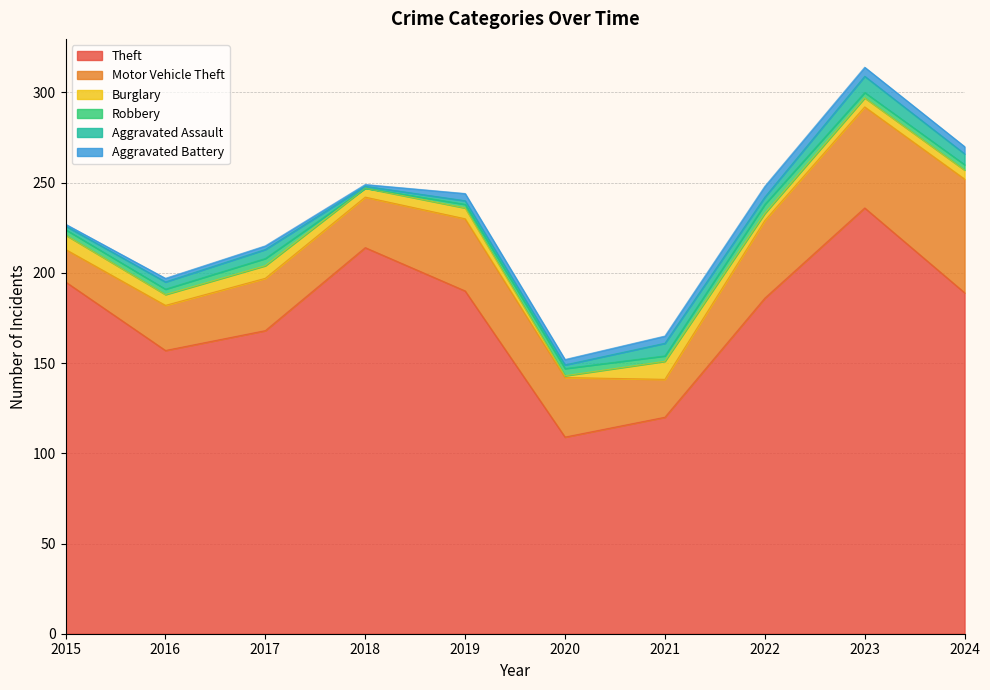

Reading left to right, list all the values displayed in this chart.

Theft: 195	157	168	214	190	109	120	186	236	189
Motor Vehicle Theft: 18	25	29	28	40	33	21	43	56	63
Burglary: 8	6	7	5	6	1	10	4	5	5
Robbery: 3	3	4	0	2	4	3	5	3	3
Aggravated Assault: 2	4	5	1	2	2	7	4	9	6
Aggravated Battery: 1	2	2	1	4	3	4	6	5	4